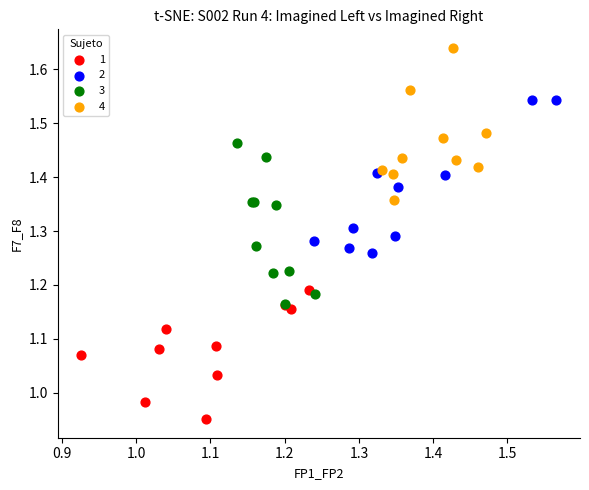

Which series reaches the minimum Y coordinate?

1